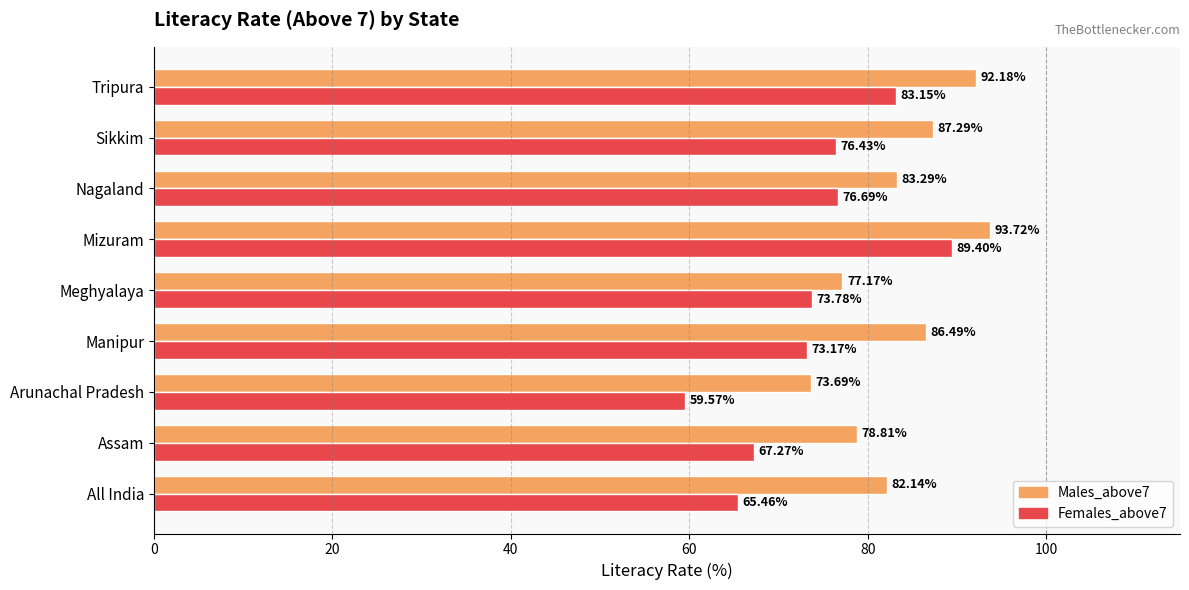

How many distinct data groups are displayed?

2